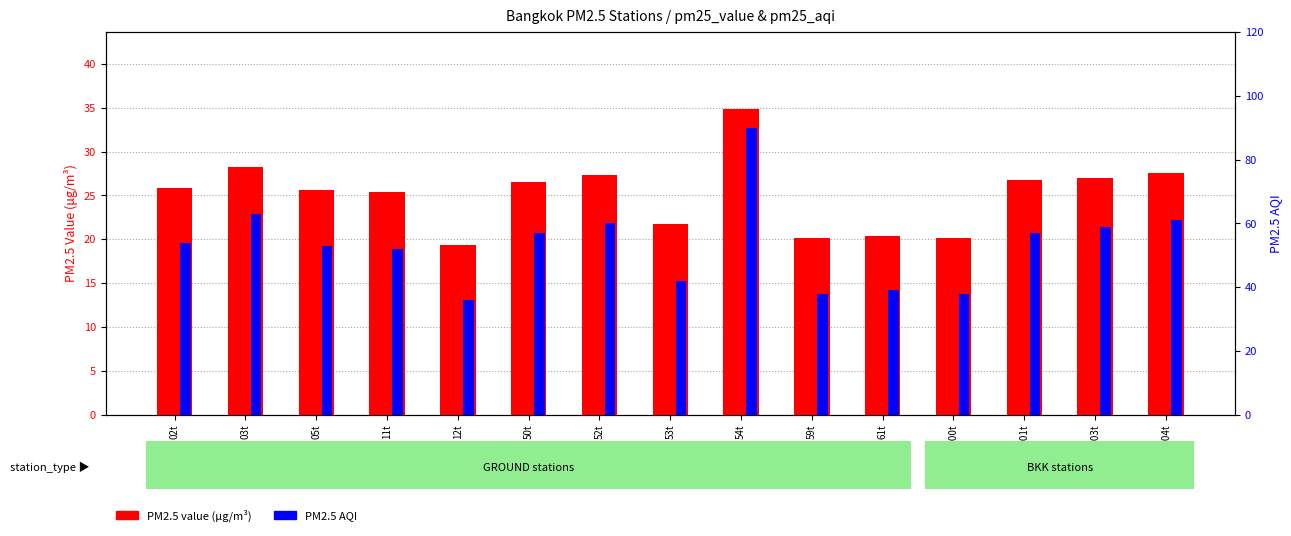

Which series has the largest total across all categories?

PM2.5 AQI